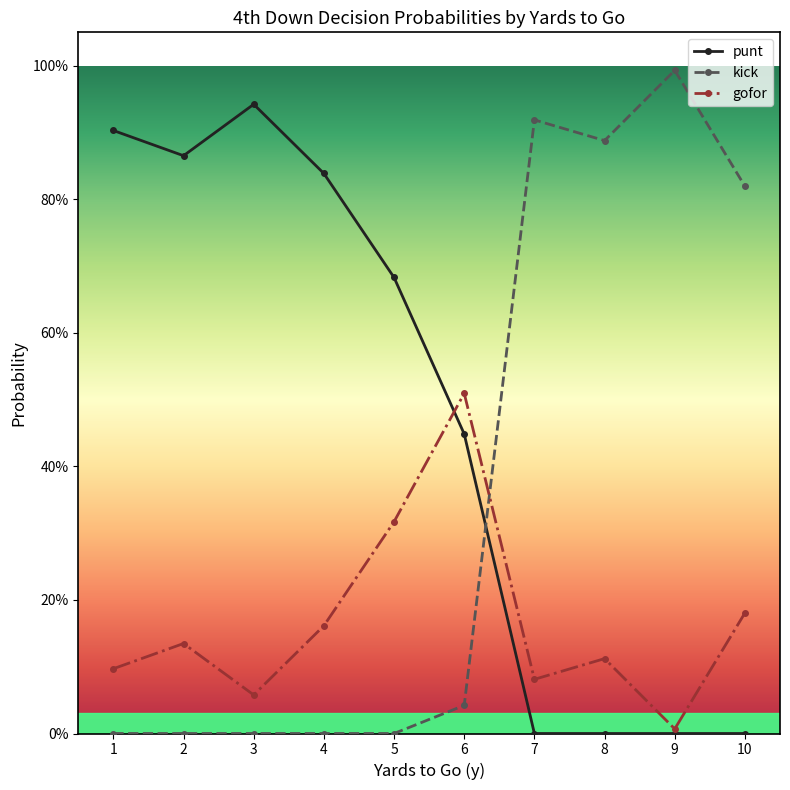

Which label corresponds to the smallest value in the chart?

9